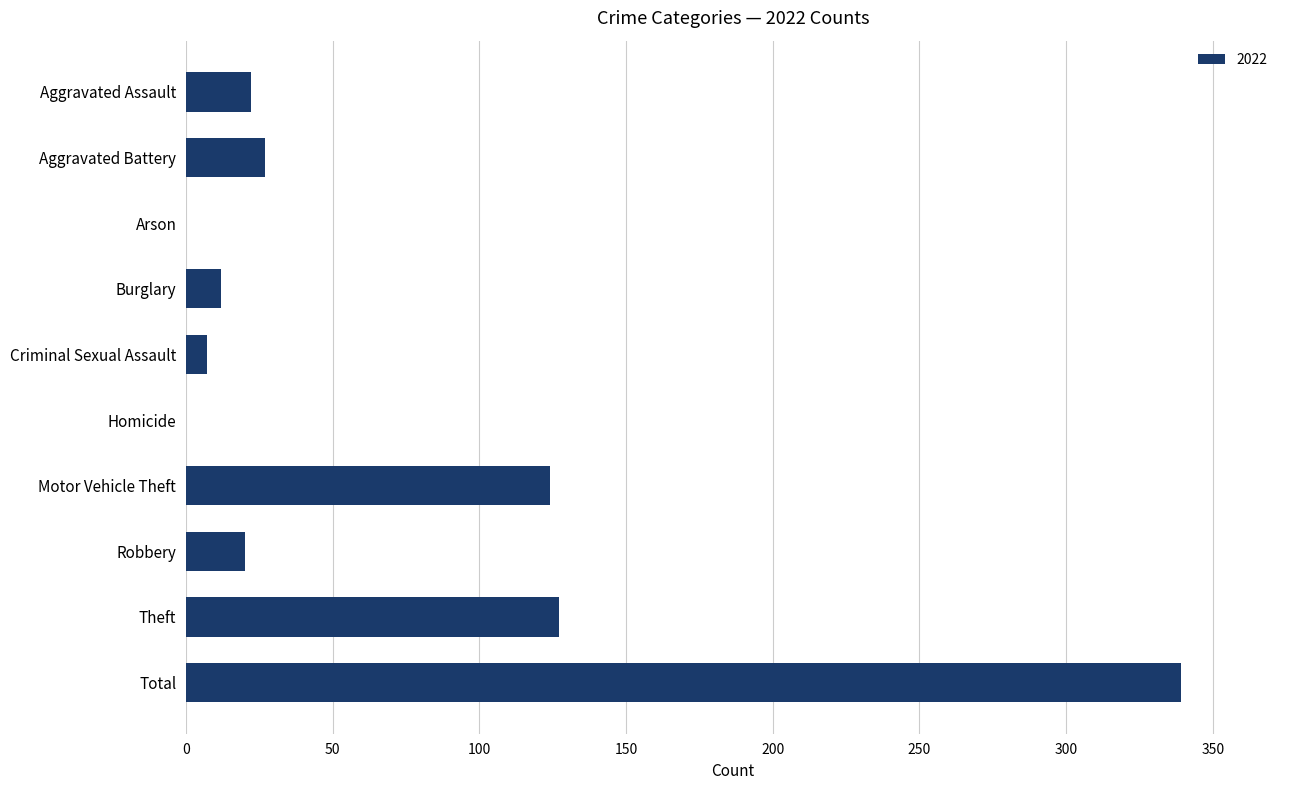

Which has a higher value, Motor Vehicle Theft or Total?

Total